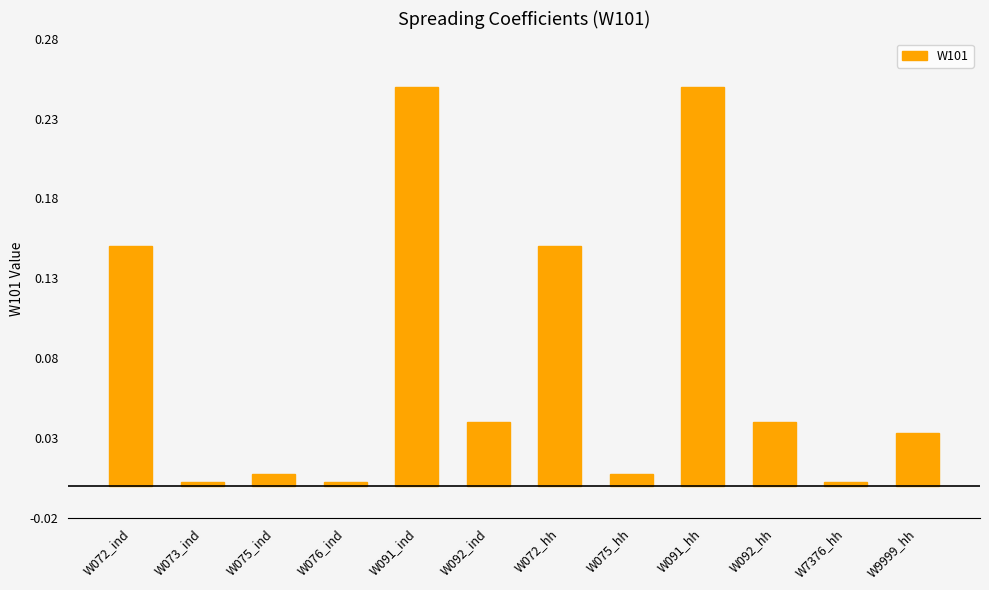

Is it true that the value at W091_hh is 0.4?

False